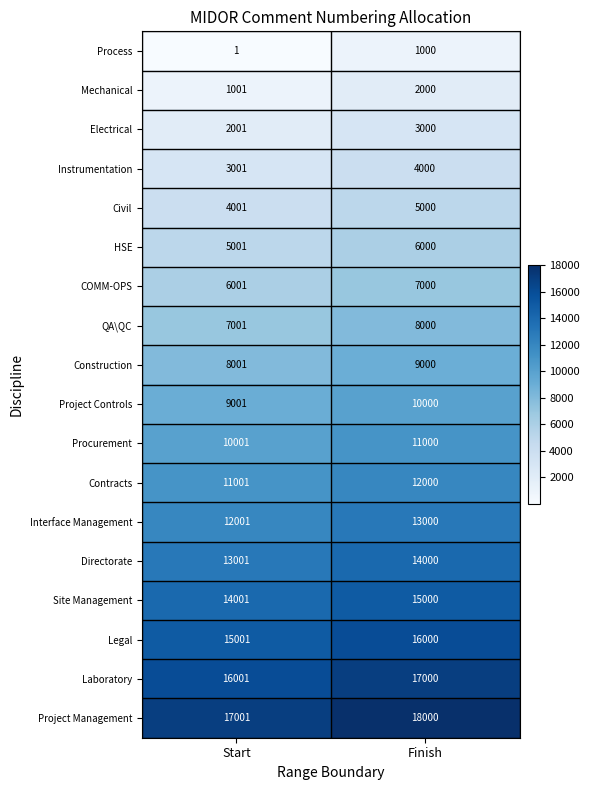

The Construction series shows 9000 at Finish. True or false?

True